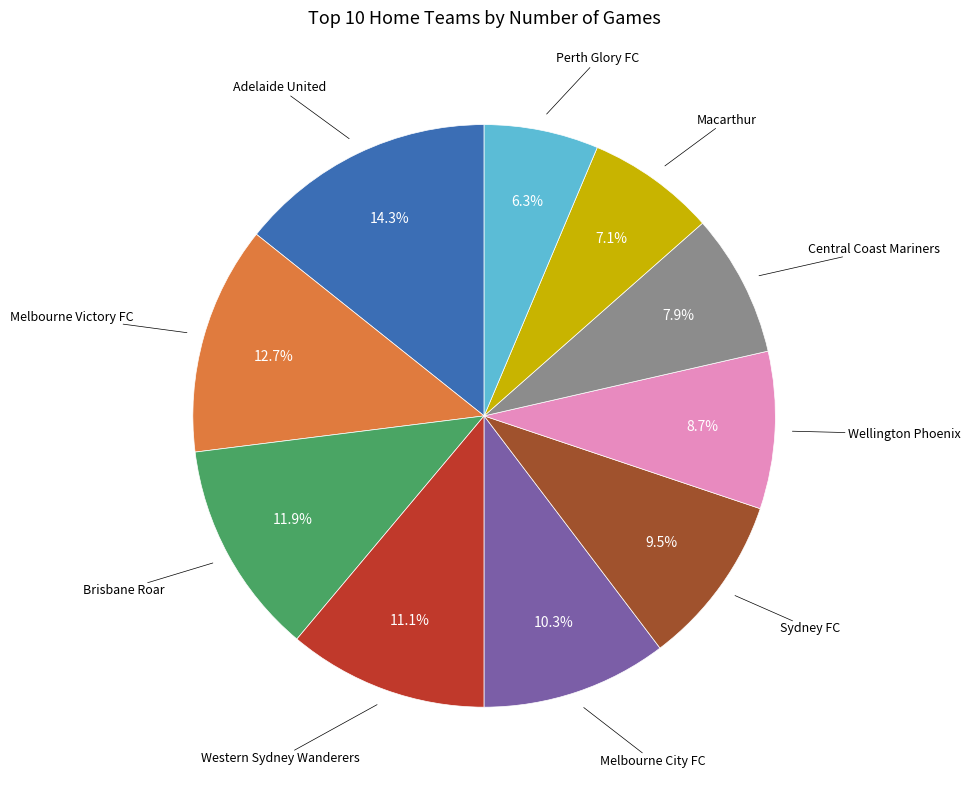

Is there a majority slice in this chart?

No